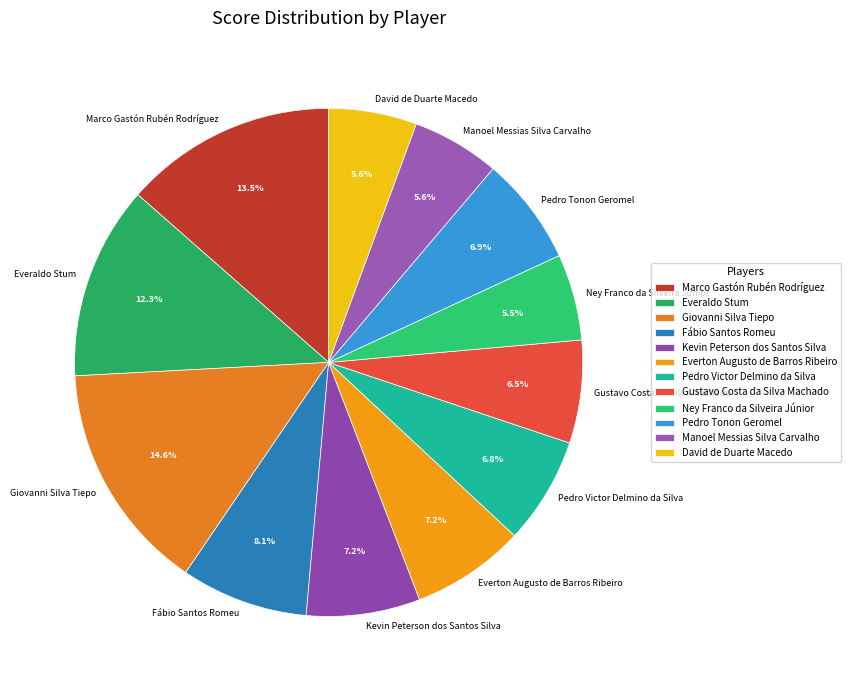

Approximately how many times larger is the value at Everton Augusto de Barros Ribeiro compared to Ney Franco da Silveira Júnior?

1.3